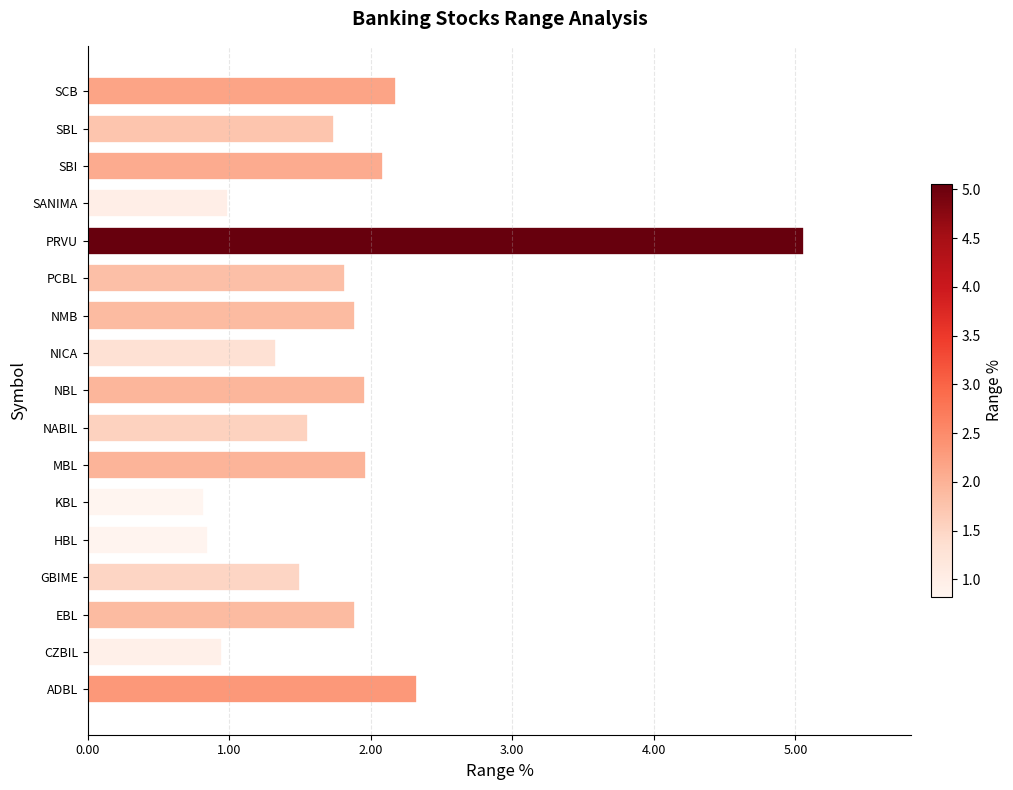

Which category has the highest value across all series?

PRVU